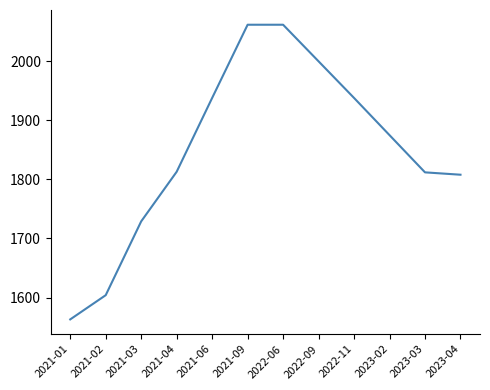

What is the sum of the values at 2022-09 and 2021-02?

3604